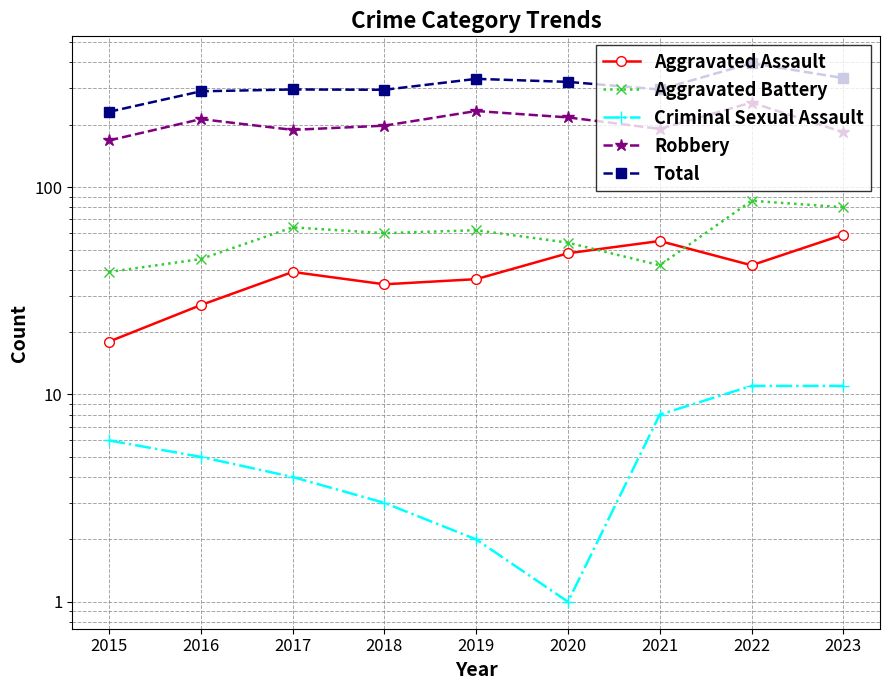

True or false: Total and Criminal Sexual Assault intersect in this chart.

False